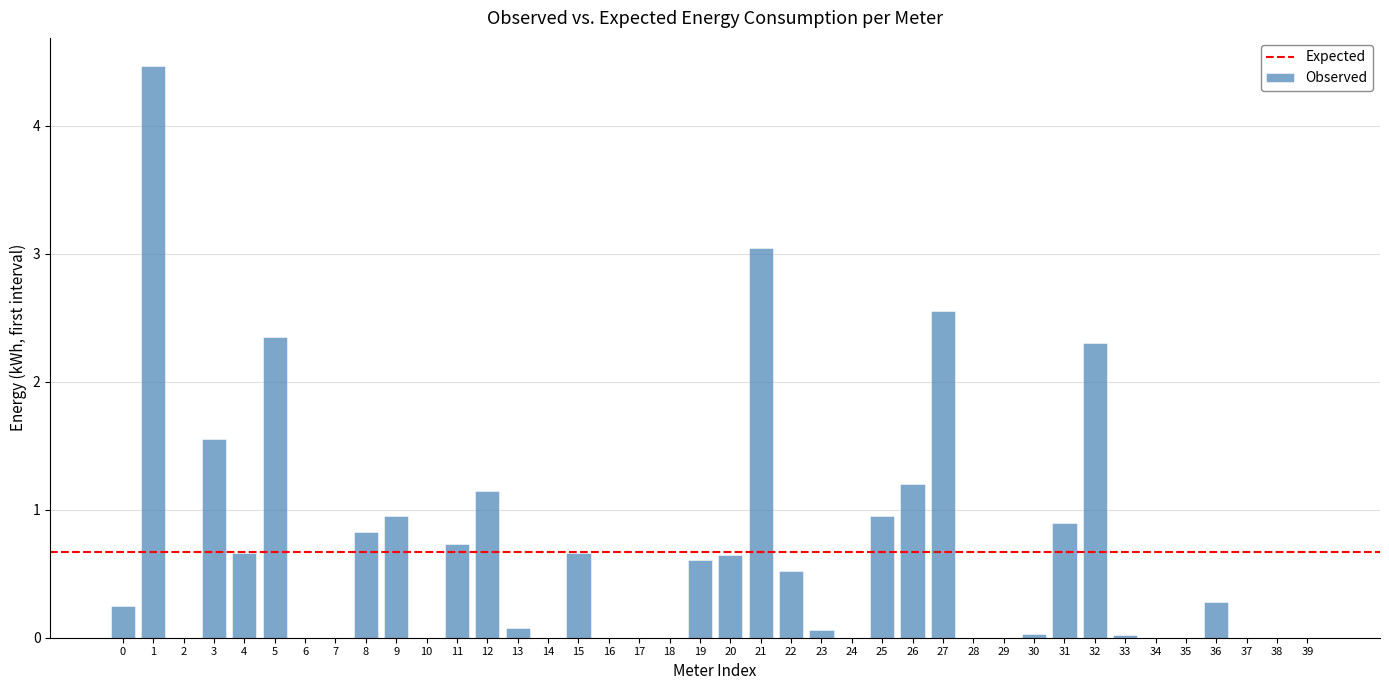

What is the sum of the values at 21 and 5?

5.4